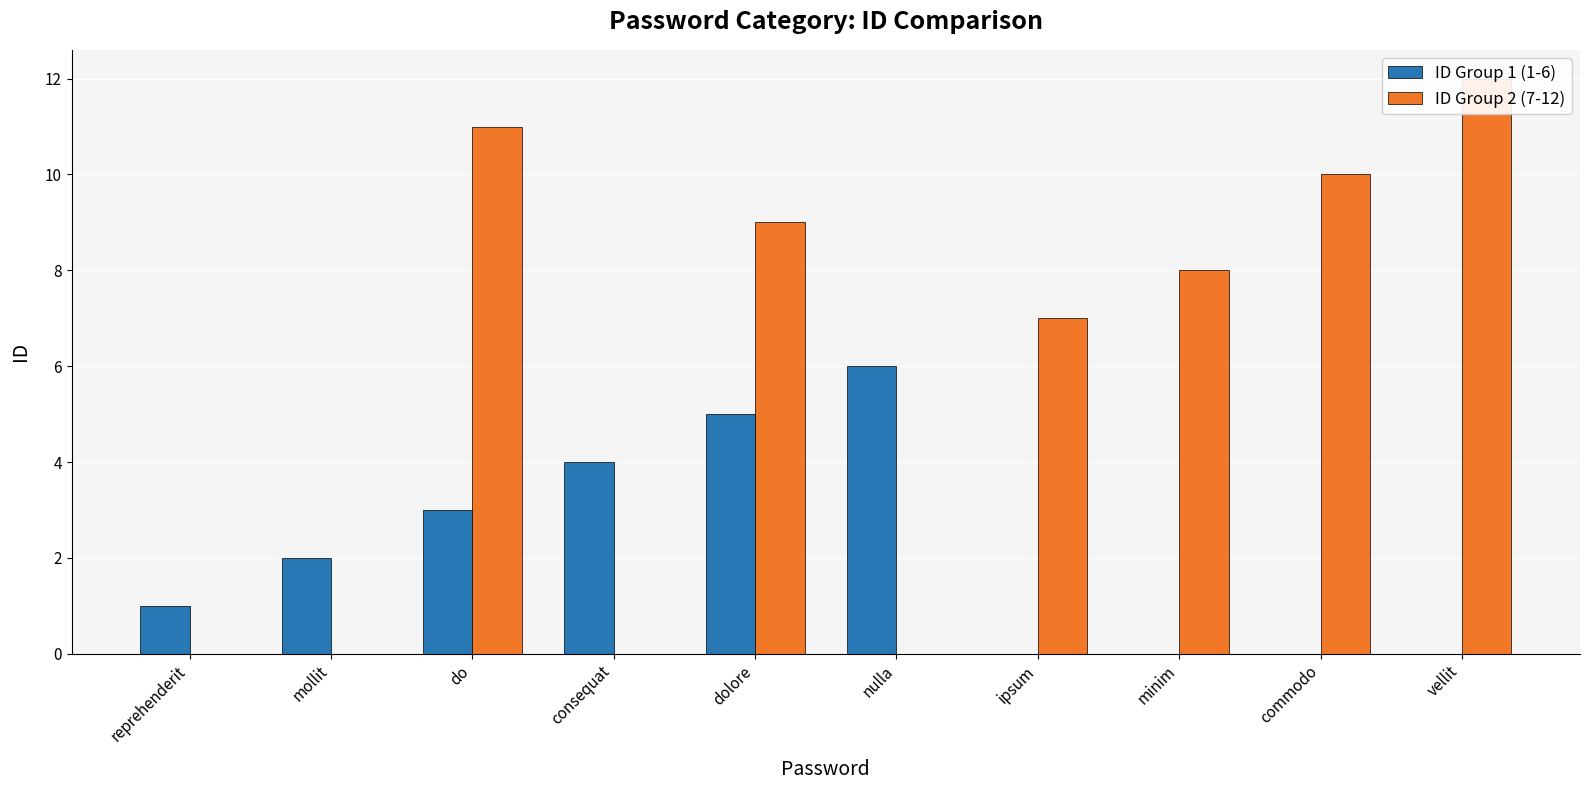

What position from the left is vellit?

10